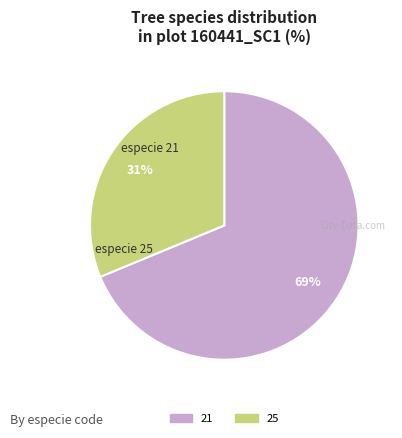

Is it true that 21 is 69% of the pie?

True